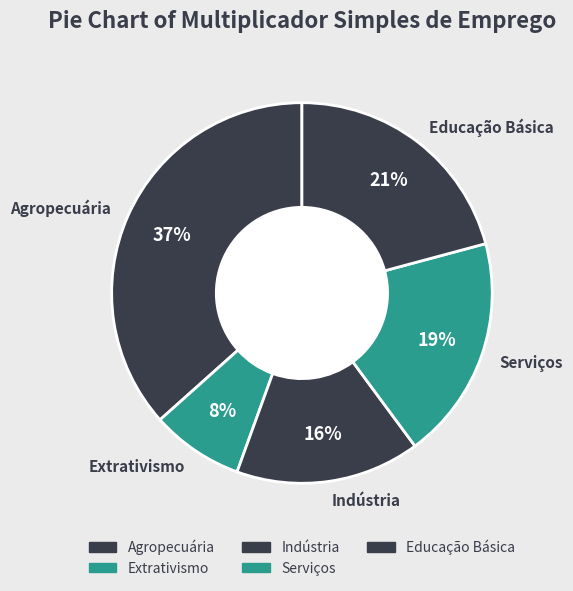

To the nearest percent, what portion does Educação Básica represent?

21%